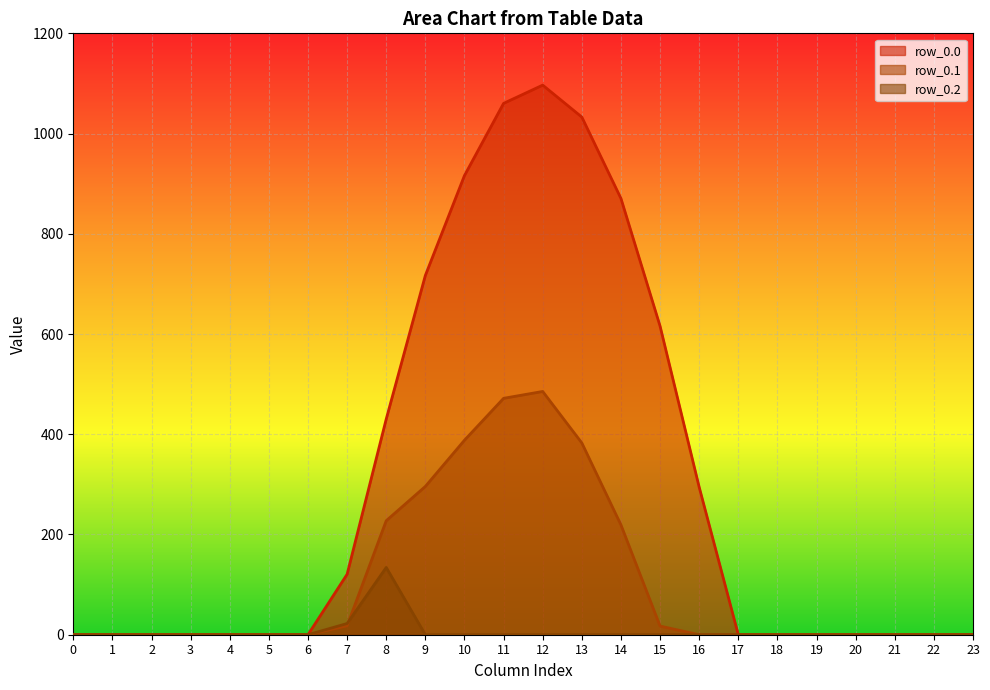

Is the value of row_0.2 at 12 greater than the value of row_0.0 at 1?

No